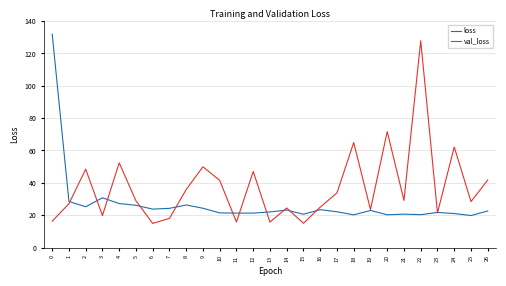

The loss series shows 21.3 at 12. True or false?

True